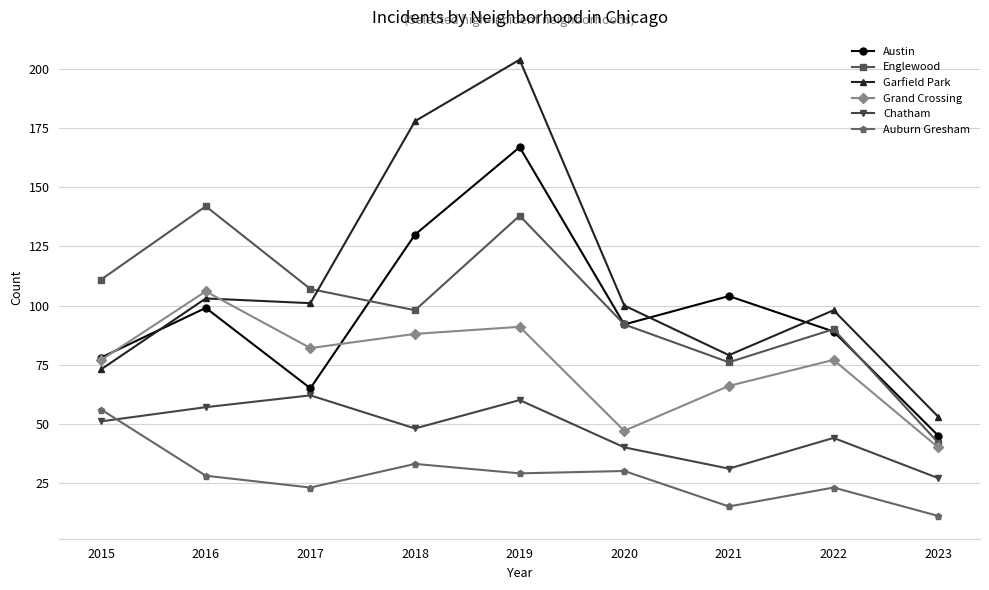

At which label does Garfield Park first exceed 100?

2016